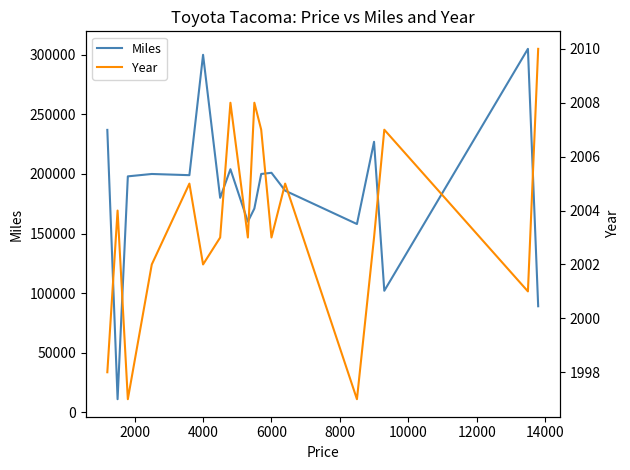

True or false: Miles has more than 1 interior local peaks.

True